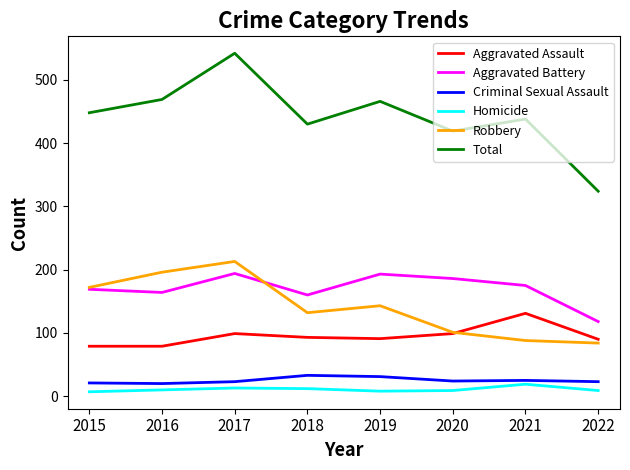

Which series has the widest spread of values?

Total